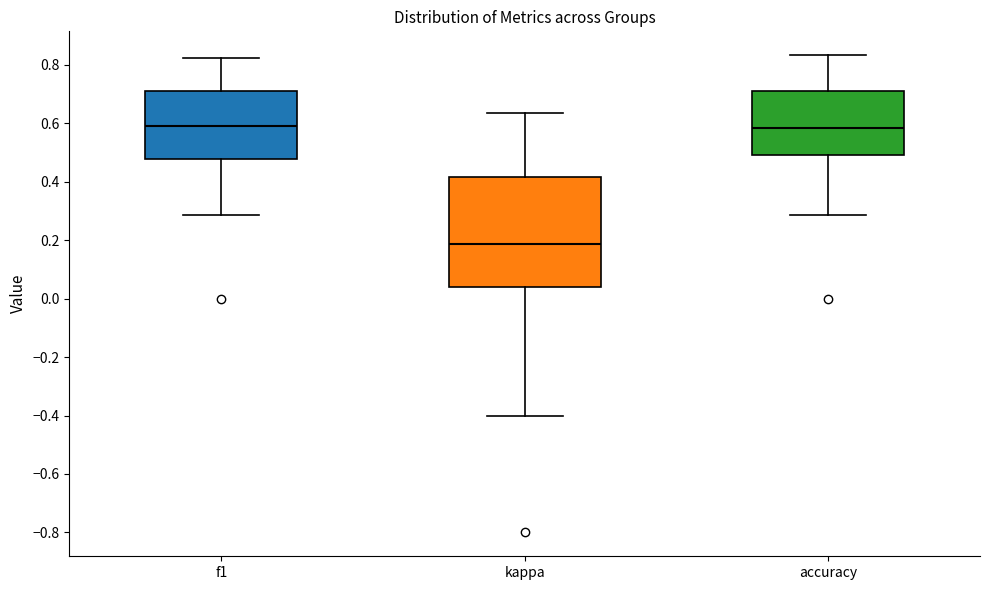

Which box is the tallest, from its lower edge to its upper edge?

kappa